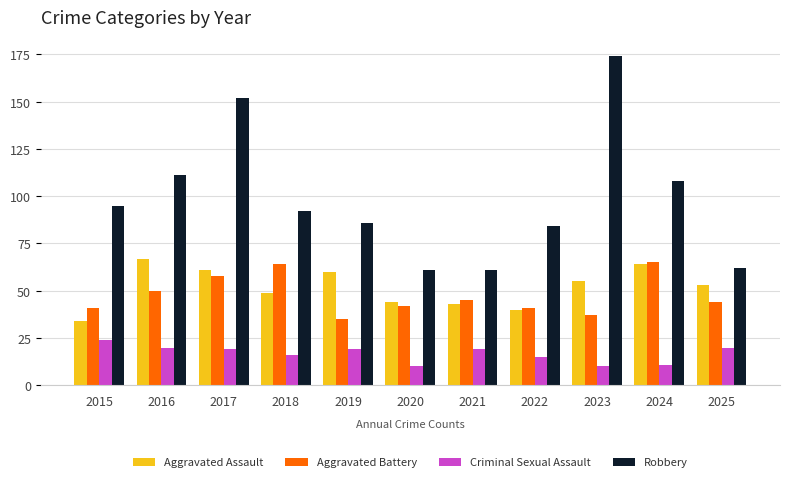

Reading left to right, what are all the values shown in this chart?

Aggravated Assault: 2015=34	2016=67	2017=61	2018=49	2019=60	2020=44	2021=43	2022=40	2023=55	2024=64	2025=53
Aggravated Battery: 2015=41	2016=50	2017=58	2018=64	2019=35	2020=42	2021=45	2022=41	2023=37	2024=65	2025=44
Criminal Sexual Assault: 2015=24	2016=20	2017=19	2018=16	2019=19	2020=10	2021=19	2022=15	2023=10	2024=11	2025=20
Robbery: 2015=95	2016=111	2017=152	2018=92	2019=86	2020=61	2021=61	2022=84	2023=174	2024=108	2025=62